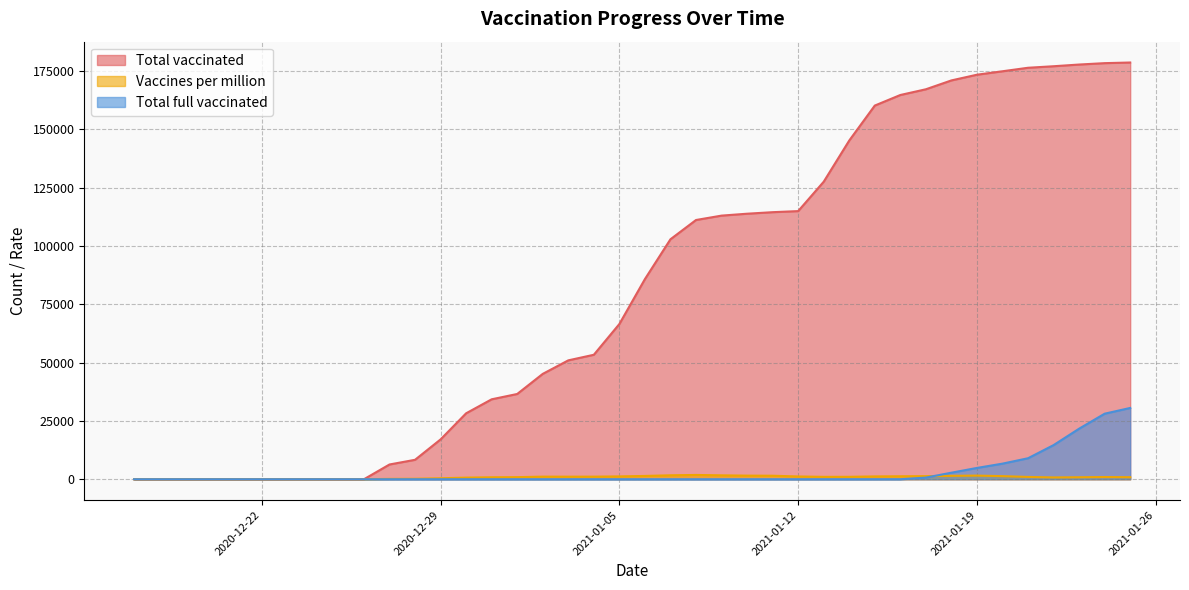

The value of Total full vaccinated at 2020-12-31 is 13040. True or false?

False